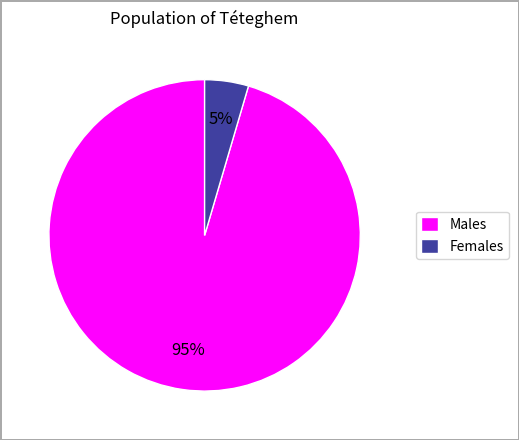

To the nearest percent, what is the combined percentage of Females and Males?

100%